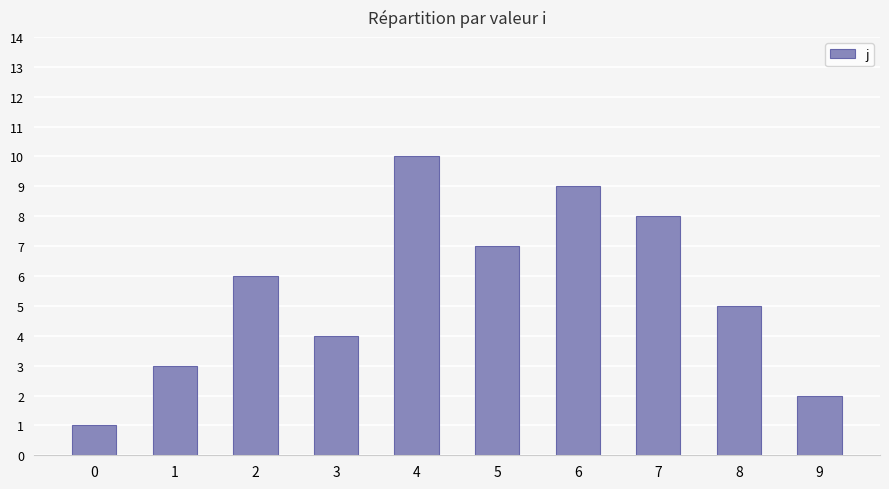

How many categories are shown in the chart?

10